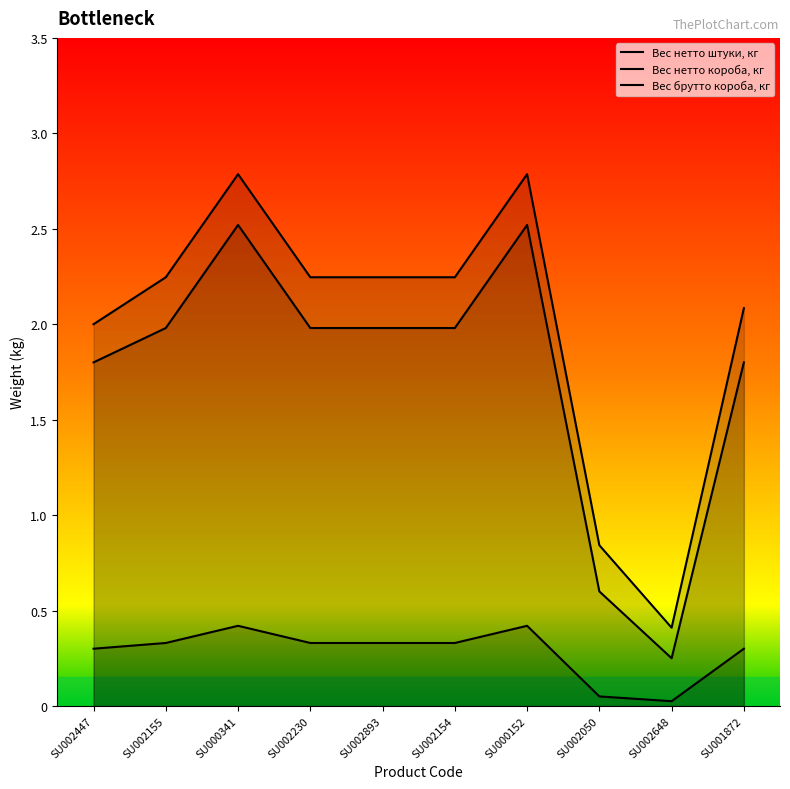

Rank the categories by Вес нетто штуки, кг value from highest to lowest.

SU000341, SU000152, SU002155, SU002230, SU002893, SU002154, SU002447, SU001872, SU002050, SU002648